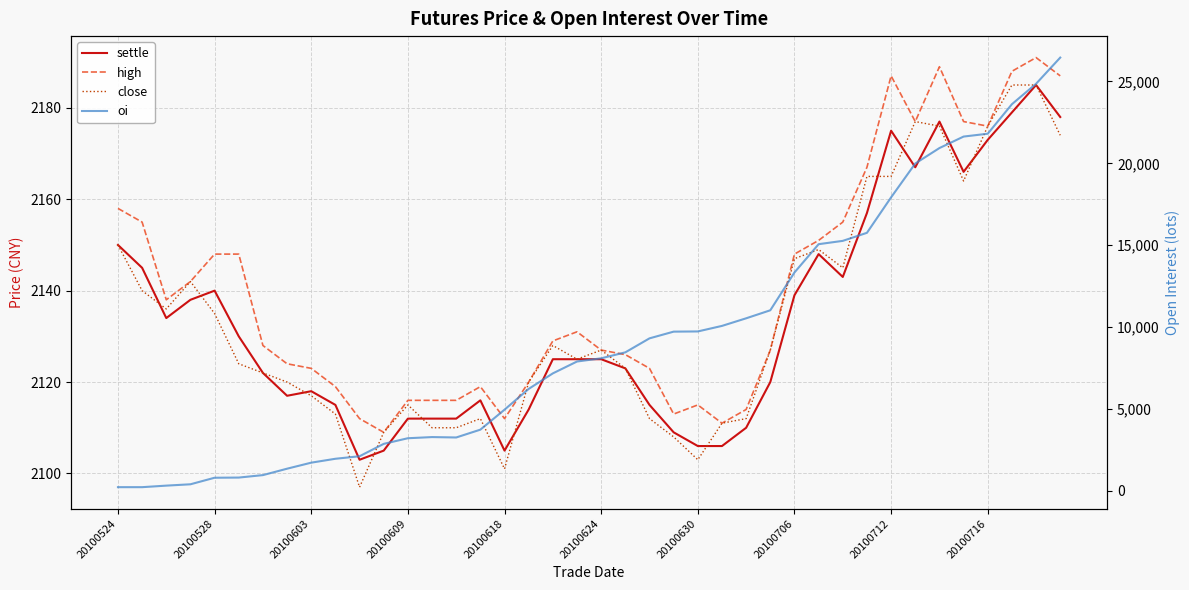

Does the chart display data point markers on the line(s)?

No